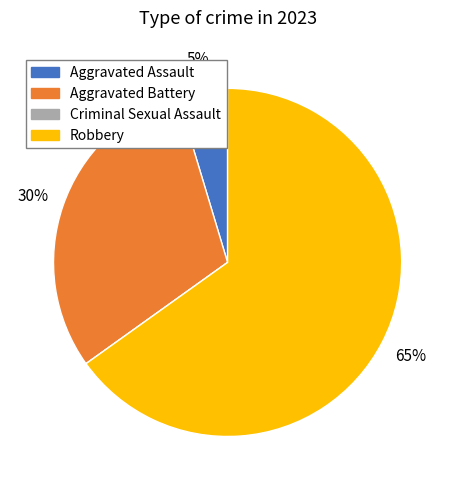

To the nearest percent, what is the combined percentage of Aggravated Assault and Aggravated Battery?

35%